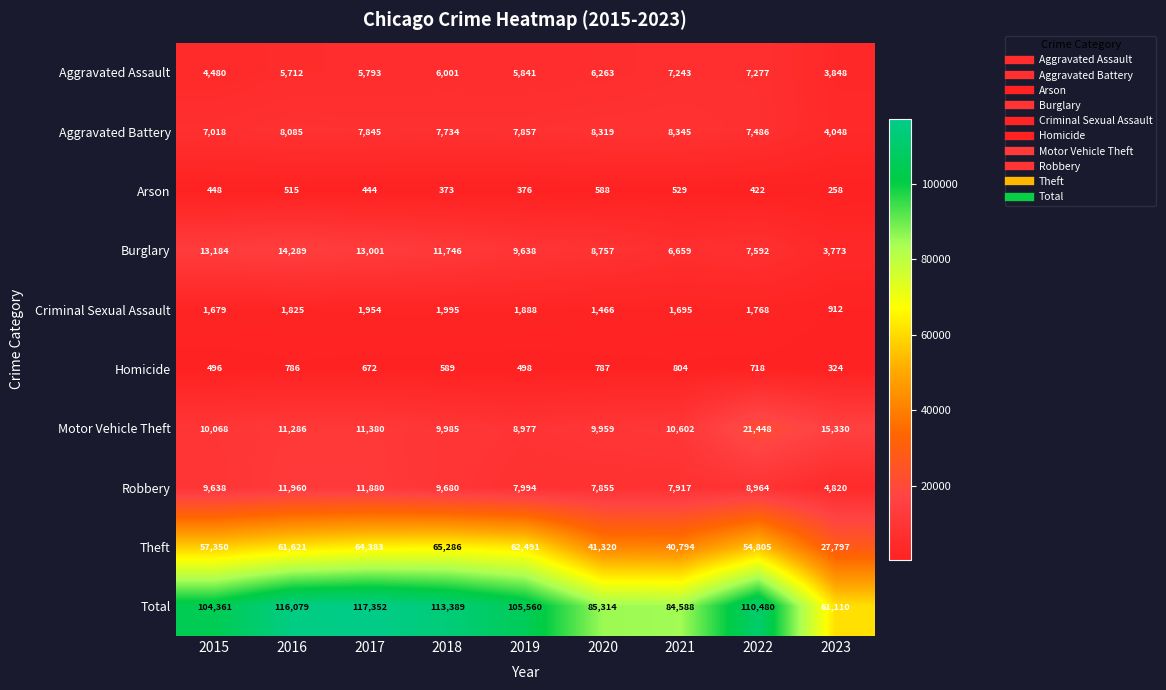

Which series has the largest range (max minus min)?

Total